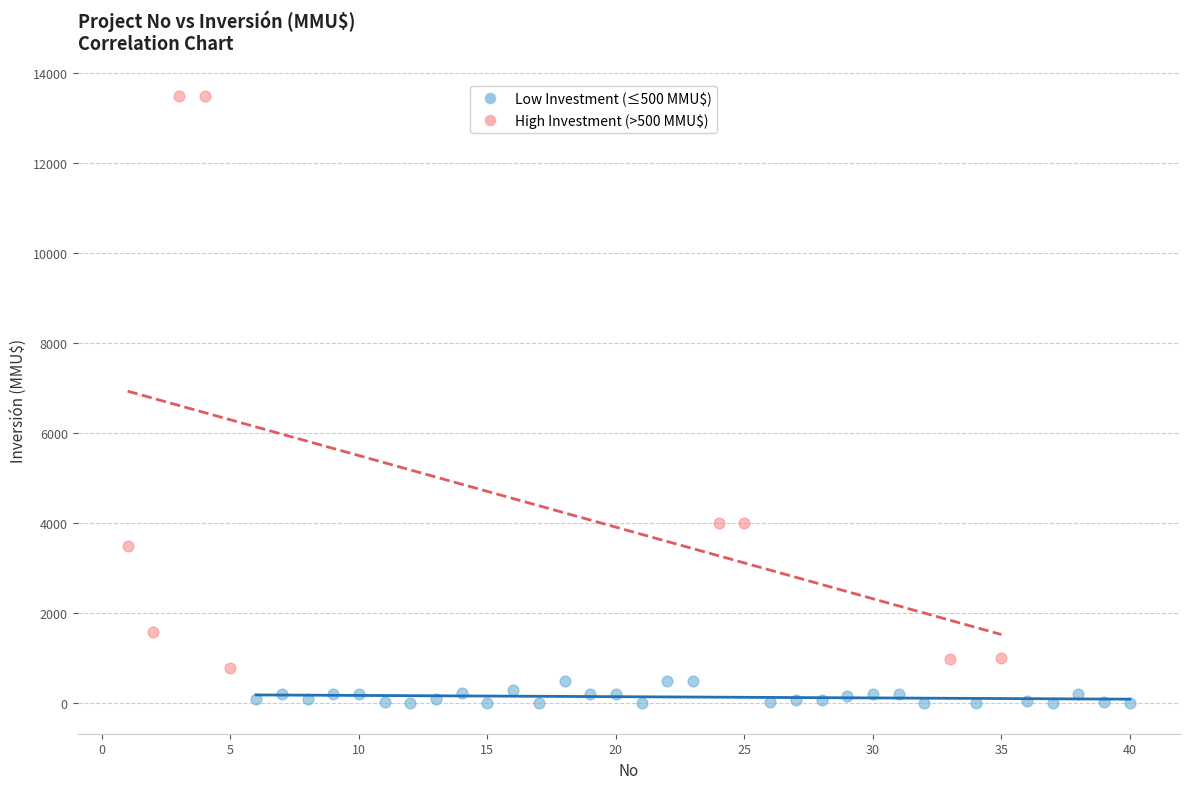

Which series has the largest Y range (max minus min)?

High Investment (>500 MMU$)